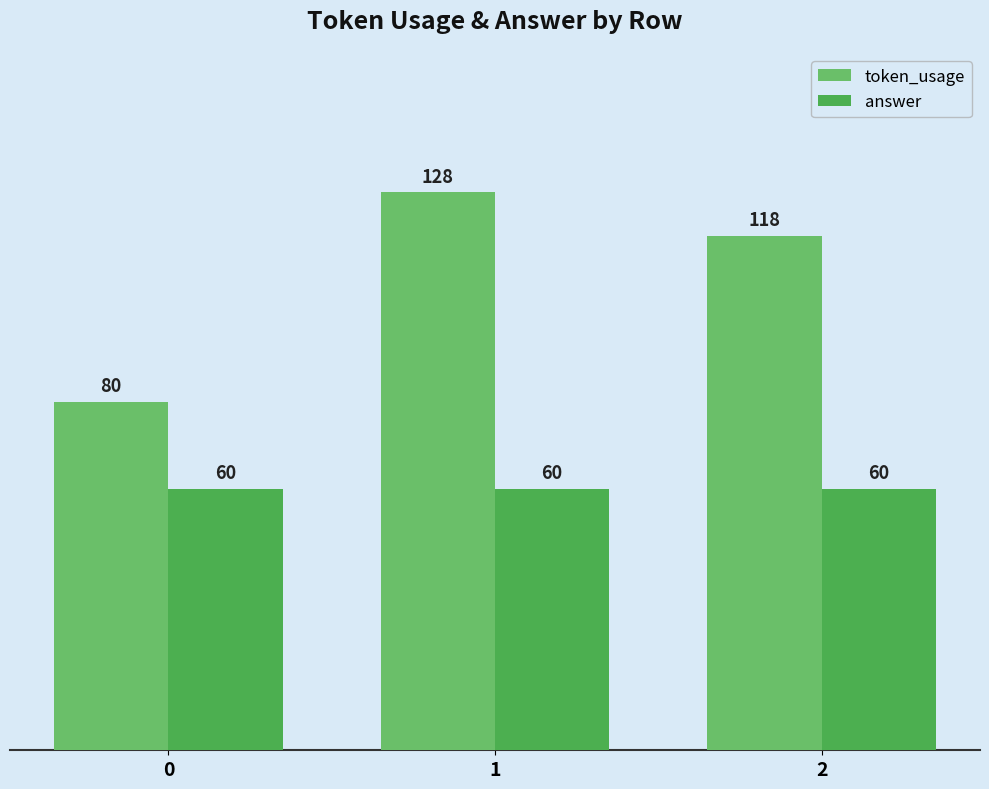

True or false: token_usage has a value of 80 at 0.

True